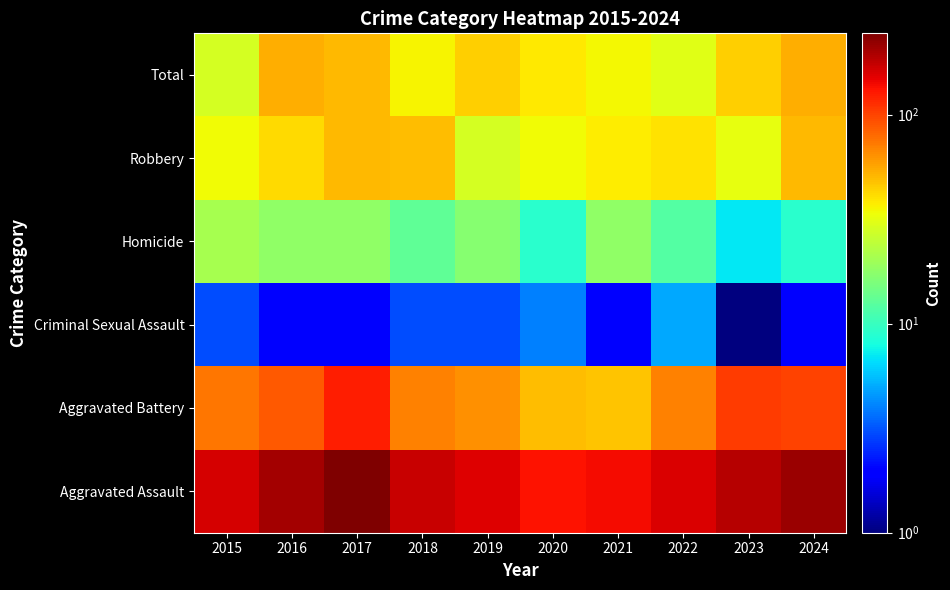

Reading left to right, what are all the values shown in this chart?

Total: 2015=28	2016=54	2017=50	2018=36	2019=44	2020=38	2021=35	2022=31	2023=44	2024=54
Robbery: 2015=34	2016=42	2017=50	2018=49	2019=28	2020=34	2021=37	2022=40	2023=32	2024=50
Homicide: 2015=21	2016=18	2017=18	2018=13	2019=17	2020=9	2021=18	2022=12	2023=7	2024=9
Criminal Sexual Assault: 2015=3	2016=2	2017=2	2018=3	2019=3	2020=4	2021=2	2022=5	2023=1	2024=2
Aggravated Battery: 2015=74	2016=89	2017=125	2018=70	2019=64	2020=49	2021=47	2022=69	2023=104	2024=100
Aggravated Assault: 2015=160	2016=205	2017=245	2018=171	2019=156	2020=134	2021=139	2022=157	2023=188	2024=215